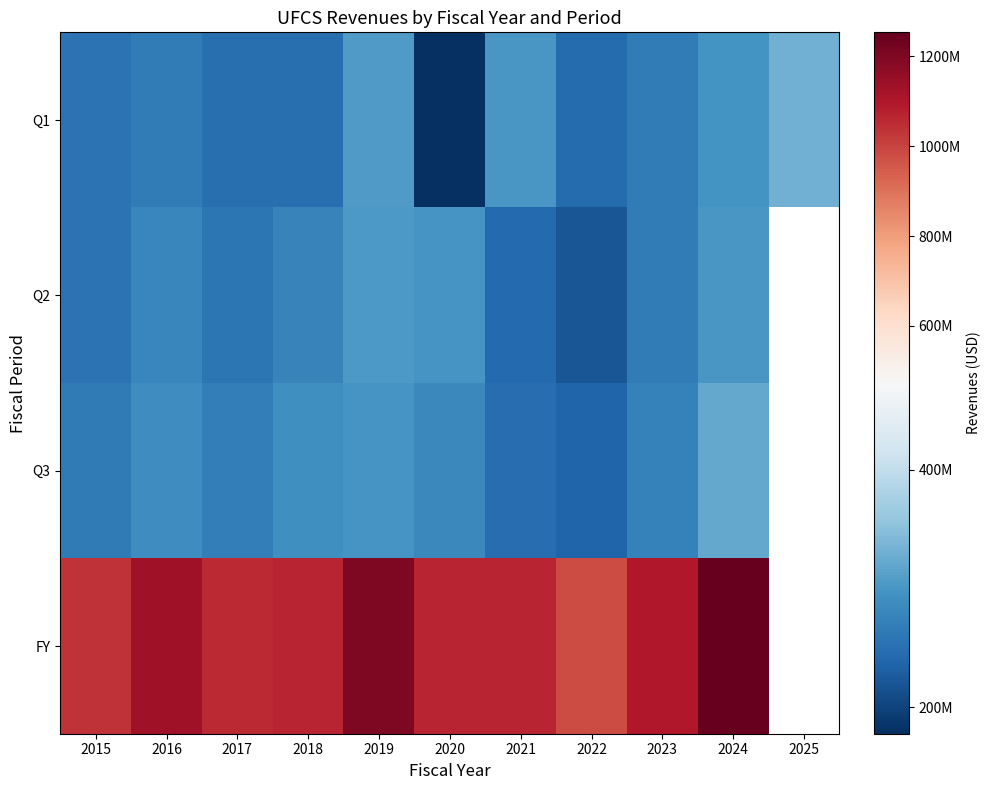

What is the difference between the Q3 values at 2017 and 2020?

12504000.0